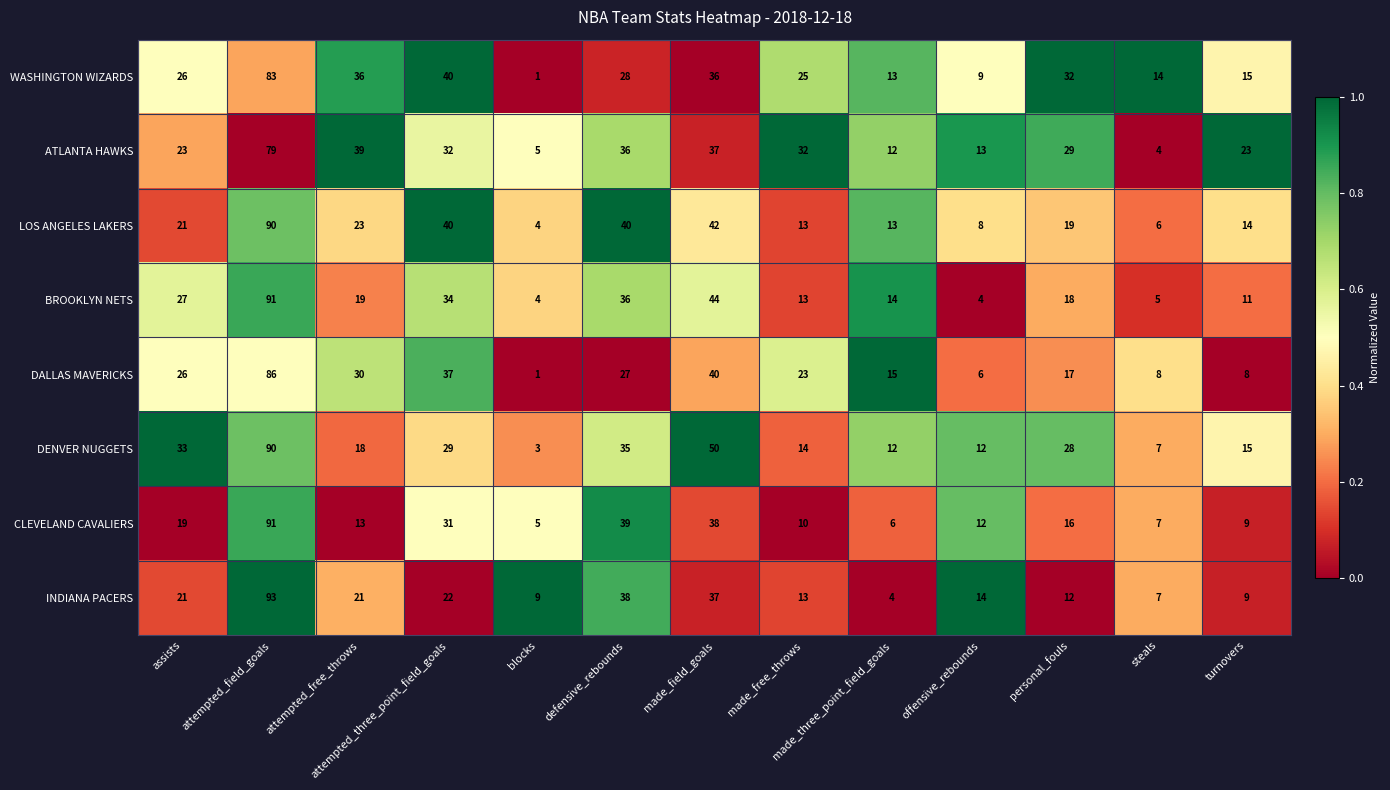

What is the approximate value of CLEVELAND CAVALIERS at offensive_rebounds?

12